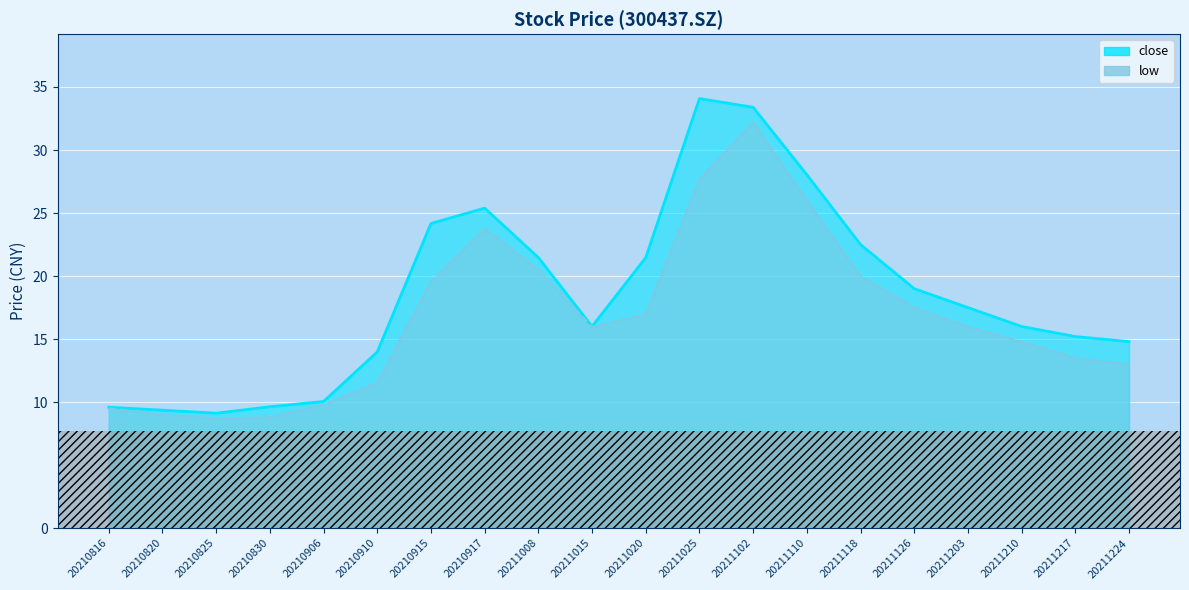

Which series has the widest spread of values?

close